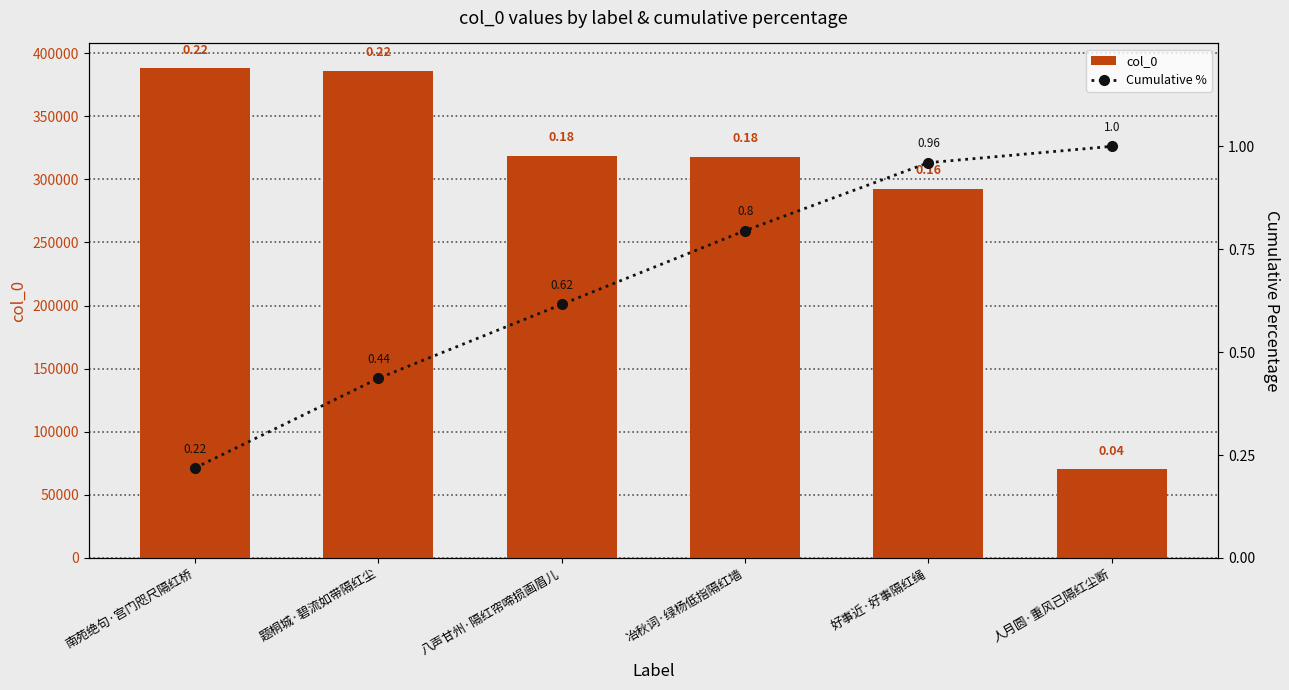

Which series has the largest total across all categories?

col_0